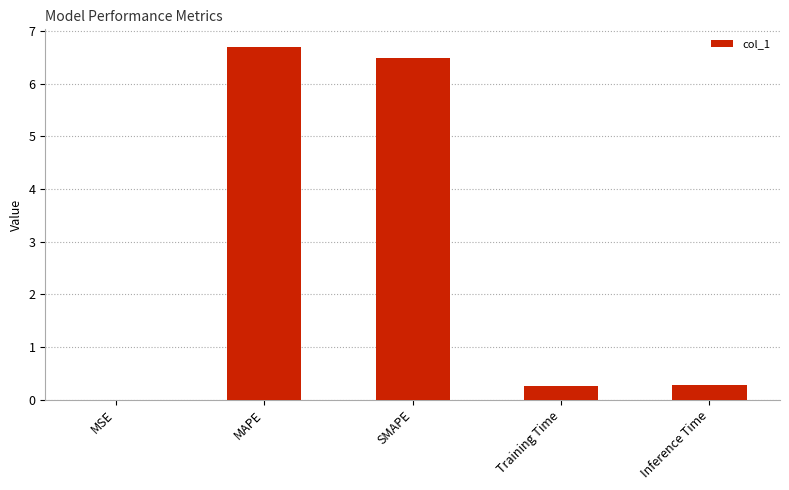

What is the sum of all values?

13.7